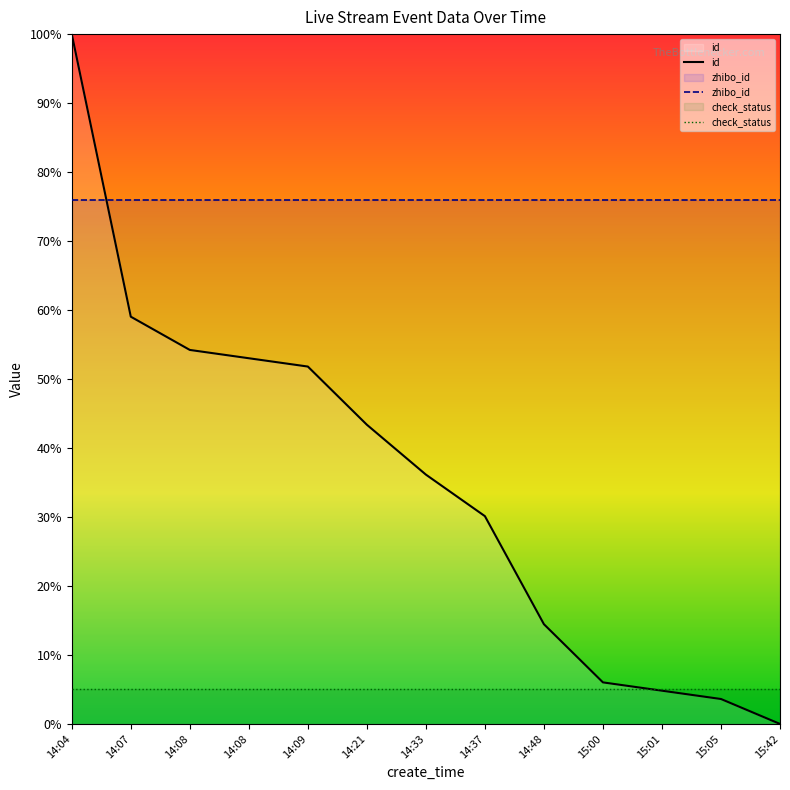

The id series shows 0.1 at 14:48. True or false?

True